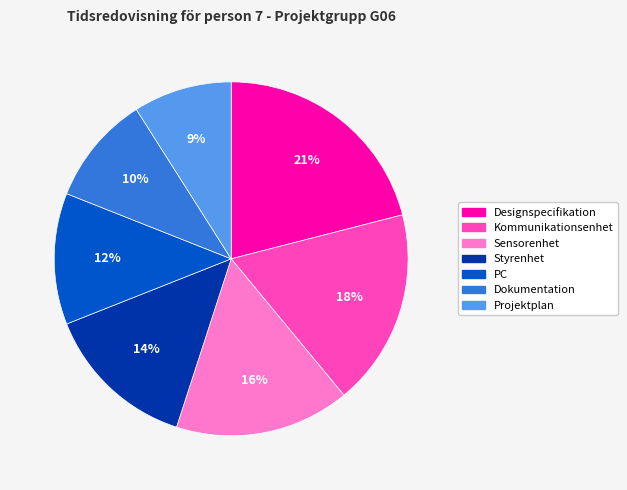

True or false: Styrenhet accounts for 1% of the total.

False